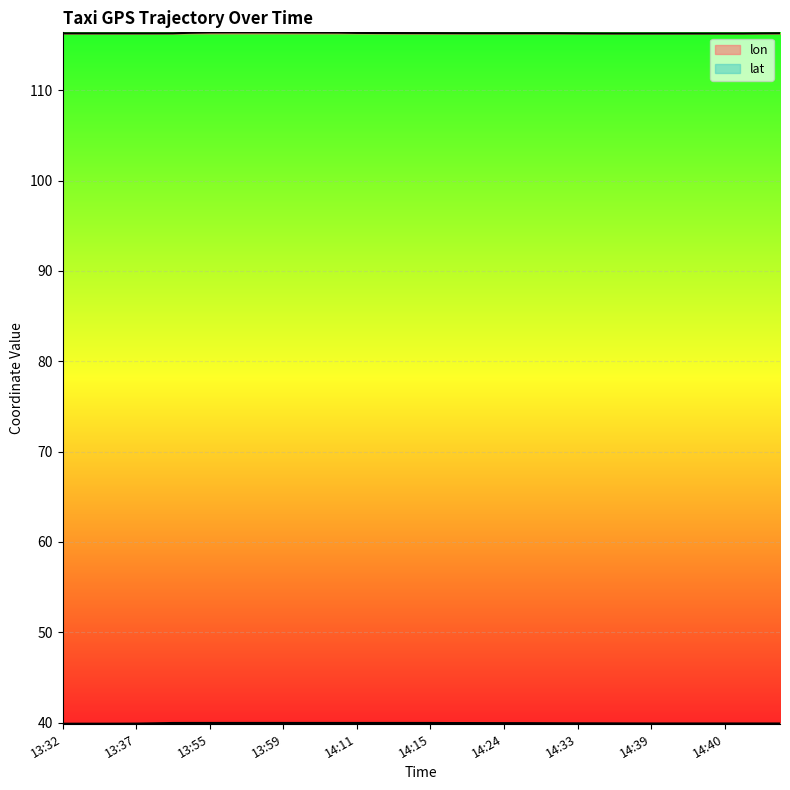

How many lines are shown in the chart?

2